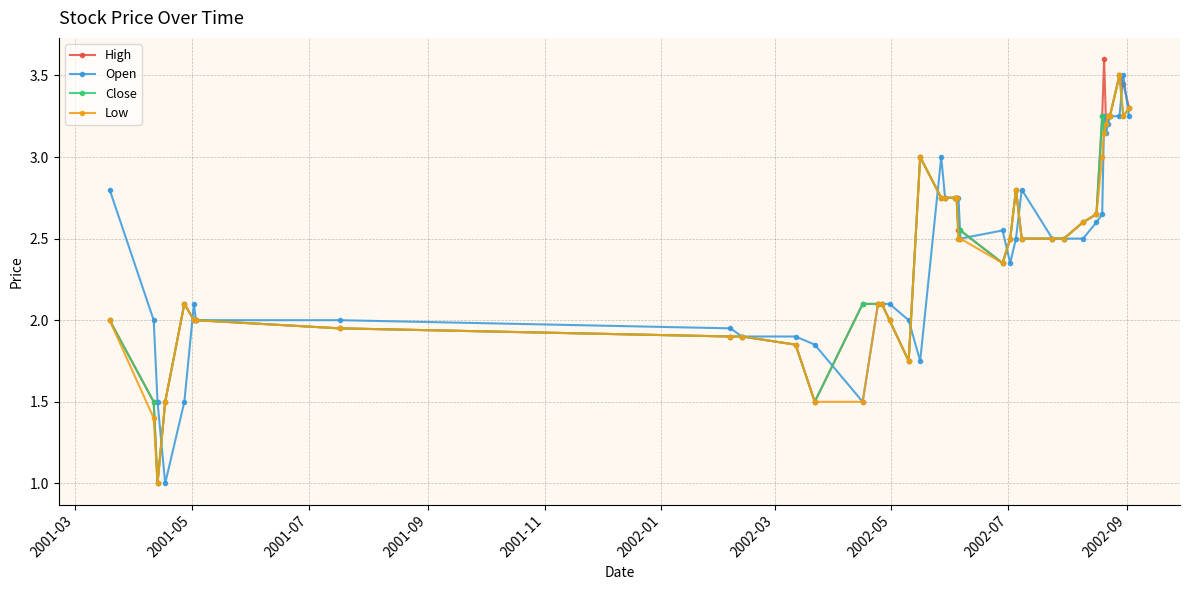

What is the value of the High point at the 1st from the left?

2.0